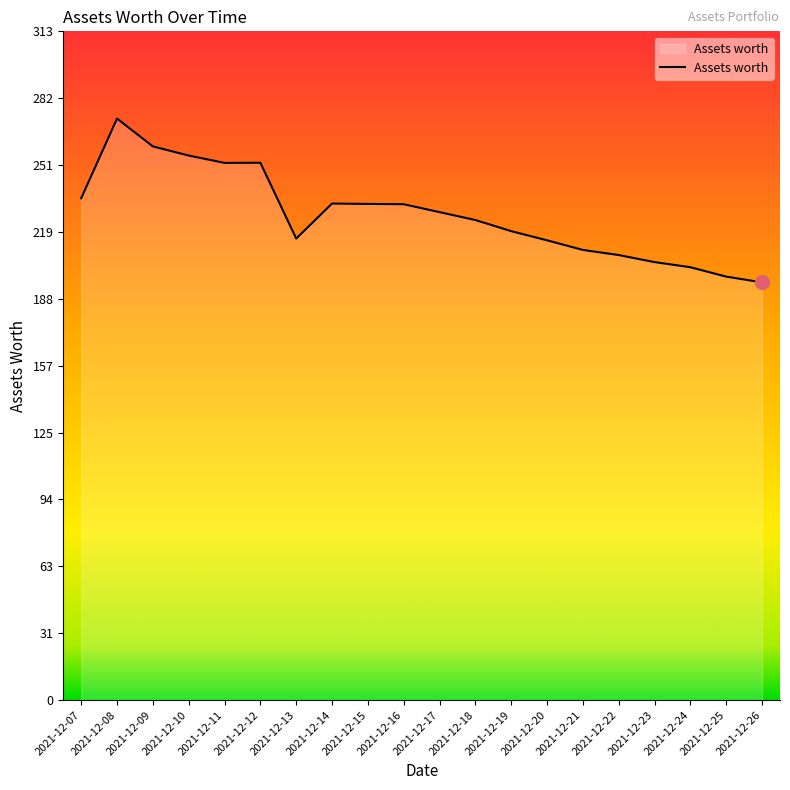

True or false: the data has more than 0 interior local peaks.

True